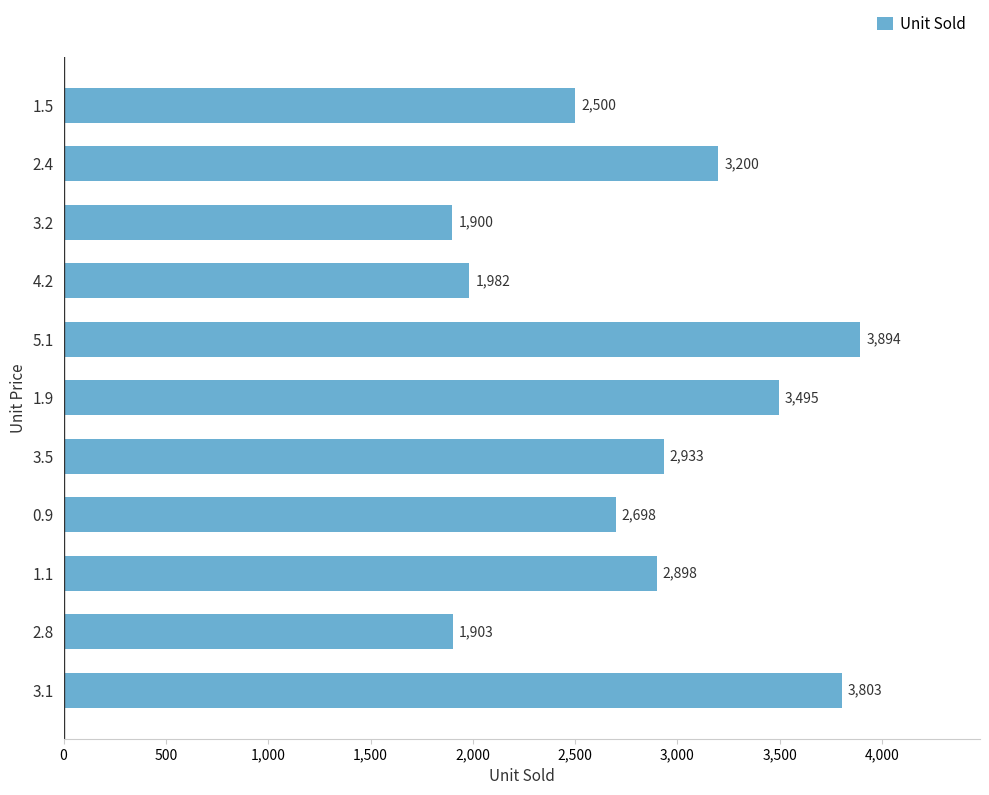

What is the change in value from 5.1 to 1.1?

-996